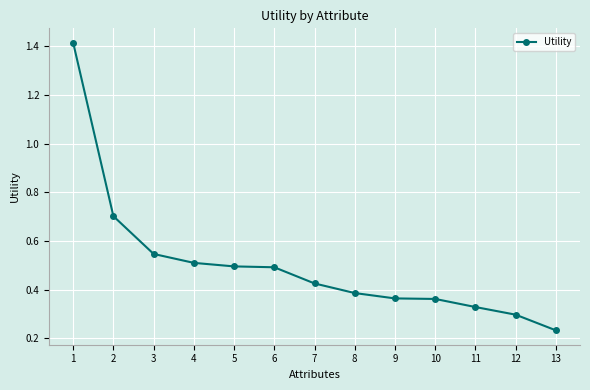

Where is the data nearest to the value 0?

13